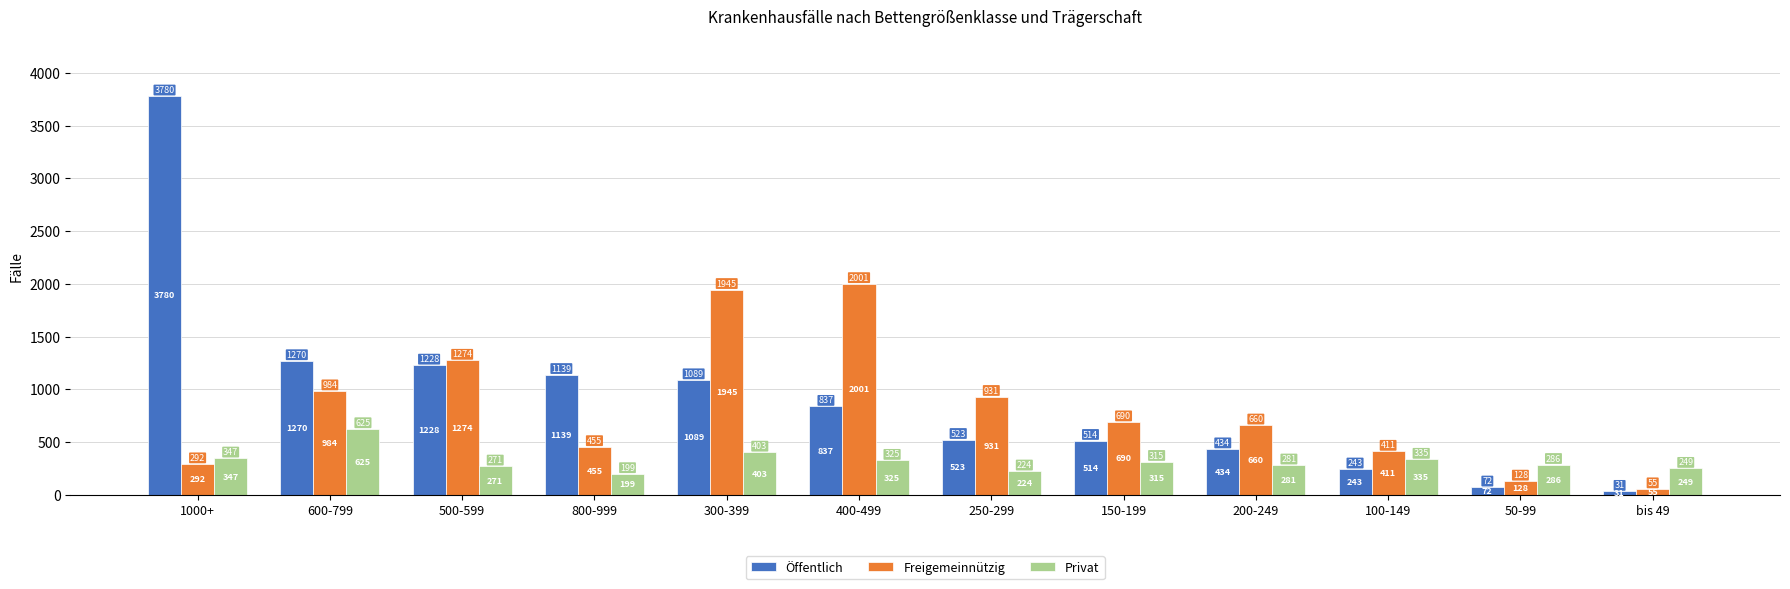

List the series in order of their peak value, lowest first.

Privat, Freigemeinnützig, Öffentlich